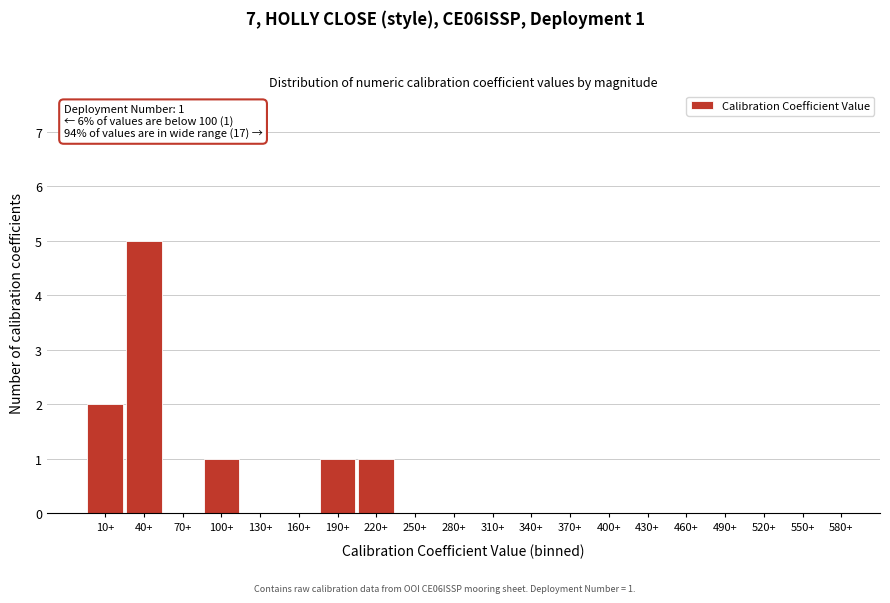

Reading right to left, transcribe all the data shown in this chart.

580+=0	550+=0	520+=0	490+=0	460+=0	430+=0	400+=0	370+=0	340+=0	310+=0	280+=0	250+=0	220+=1	190+=1	160+=0	130+=0	100+=1	70+=0	40+=5	10+=2